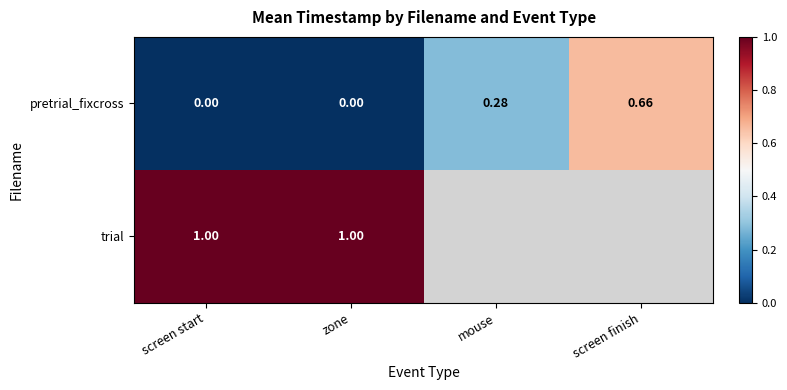

Is the value of trial at screen start greater than the value of pretrial_fixcross at screen start?

Yes